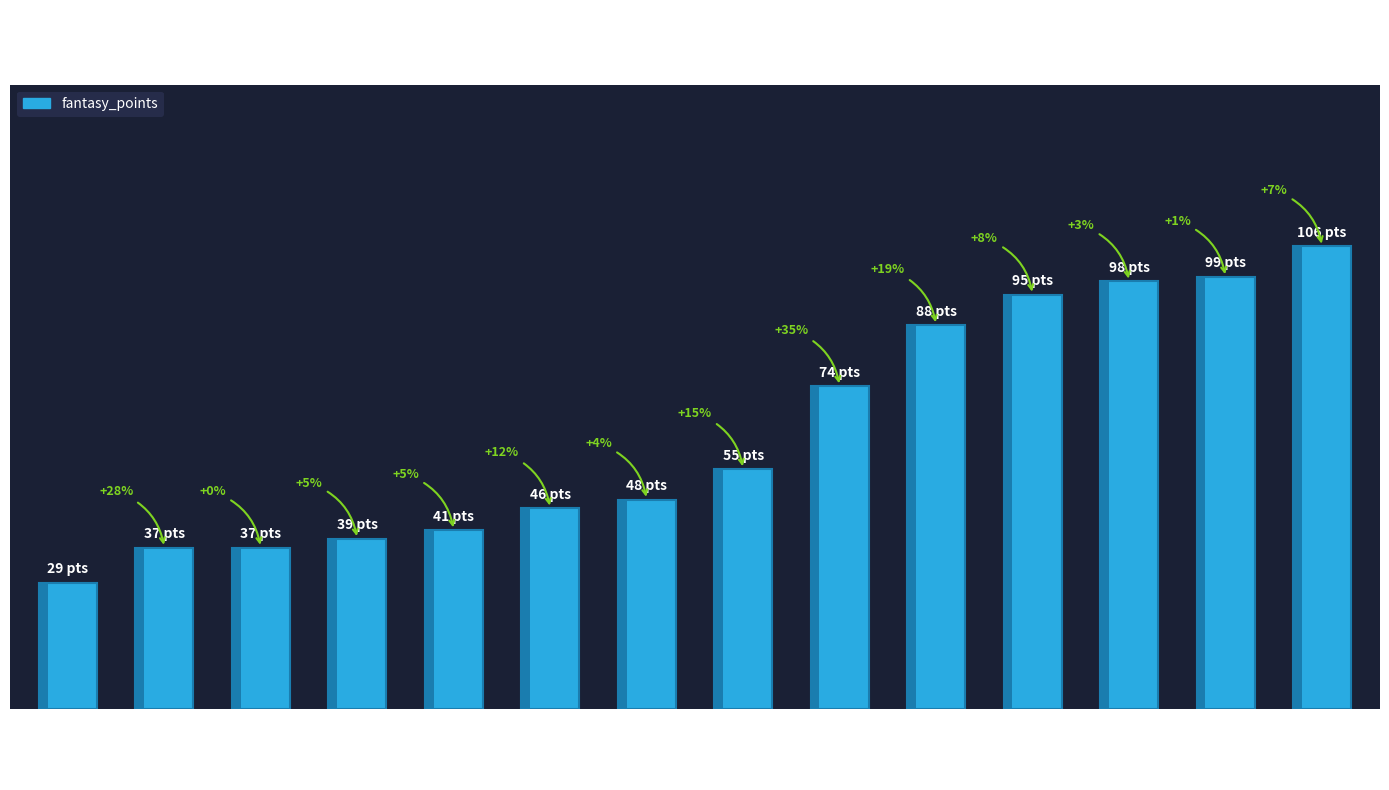

How many data points does each series have?

14